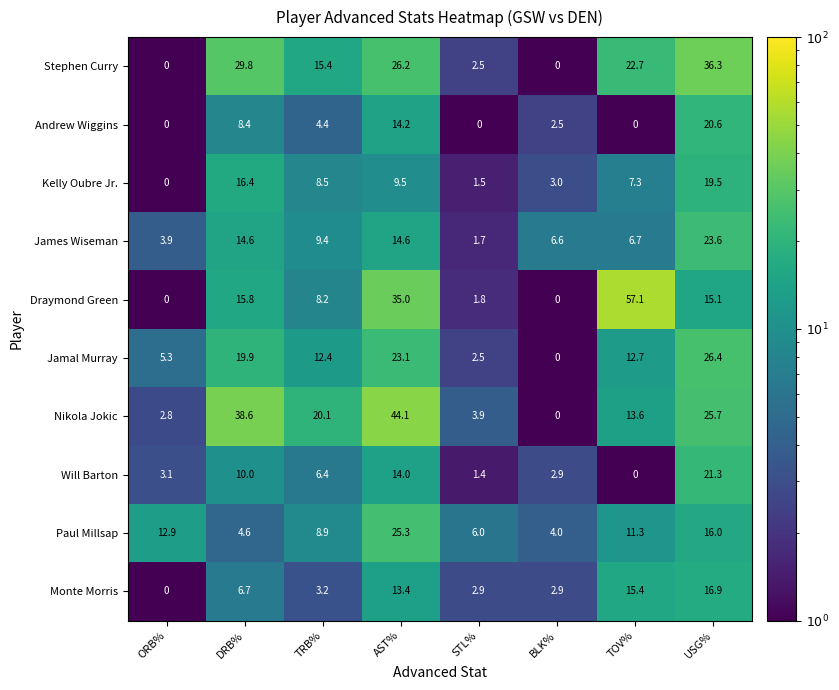

Which series has the widest spread of values?

Draymond Green